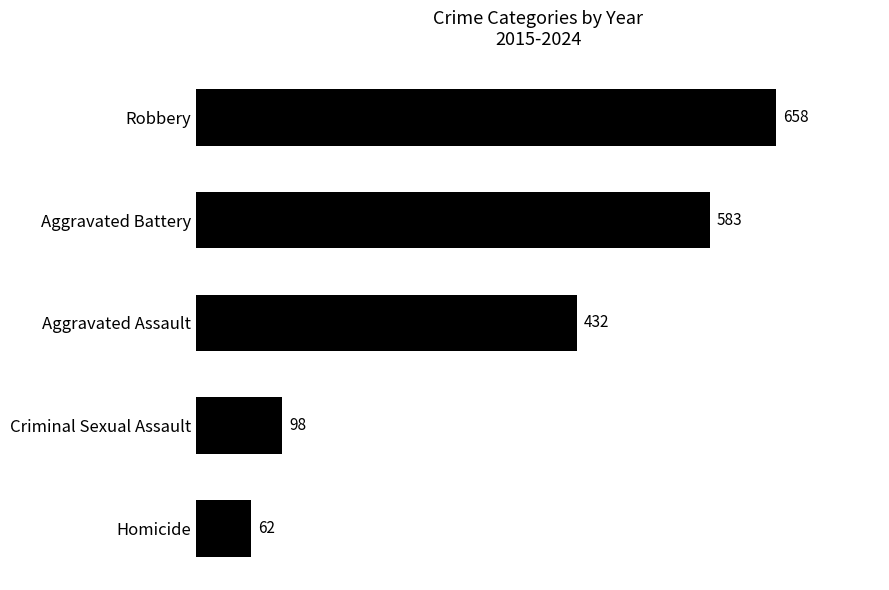

True or false: the data shows 62.4 at Homicide.

True